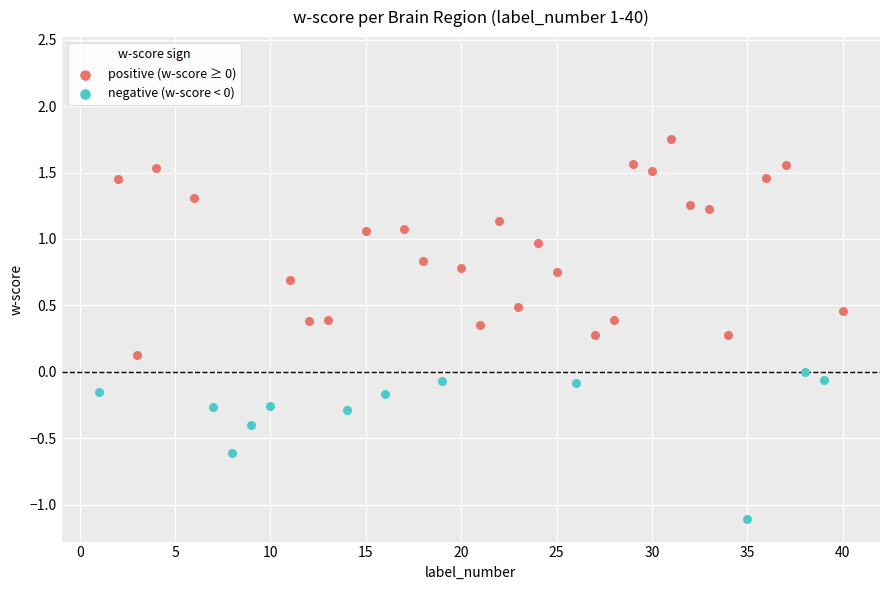

What is the change in value from 19 to 27?

+0.3